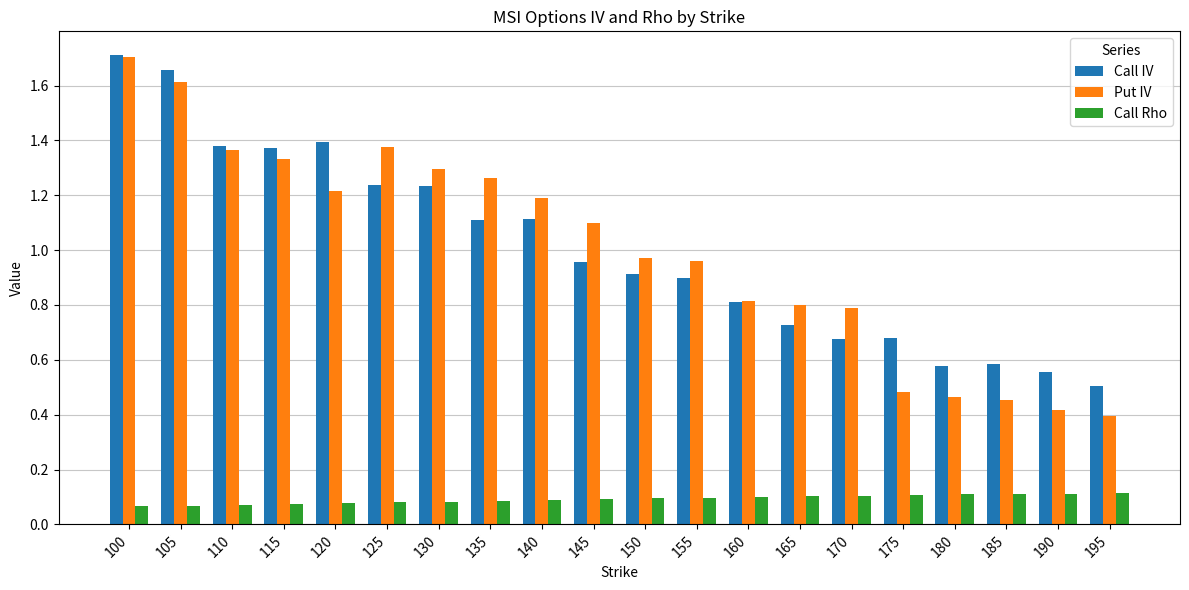

Where is Call IV nearest to the value 1?

145